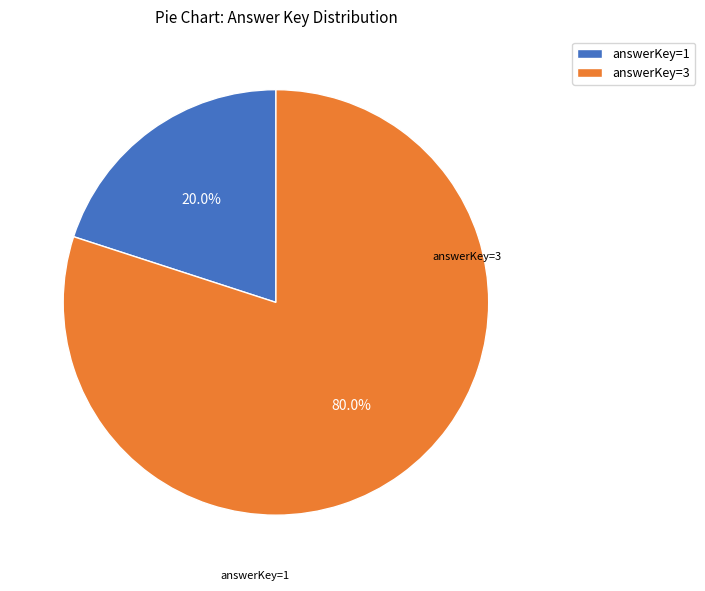

Rank the categories by value from lowest to highest.

answerKey=1, answerKey=3